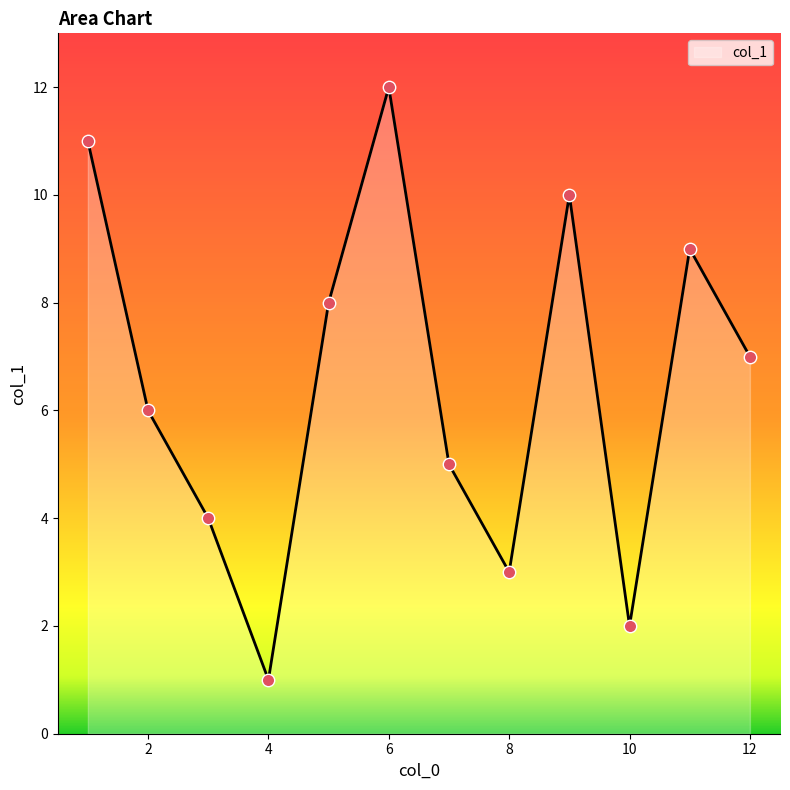

What is the difference between the maximum and minimum values?

11